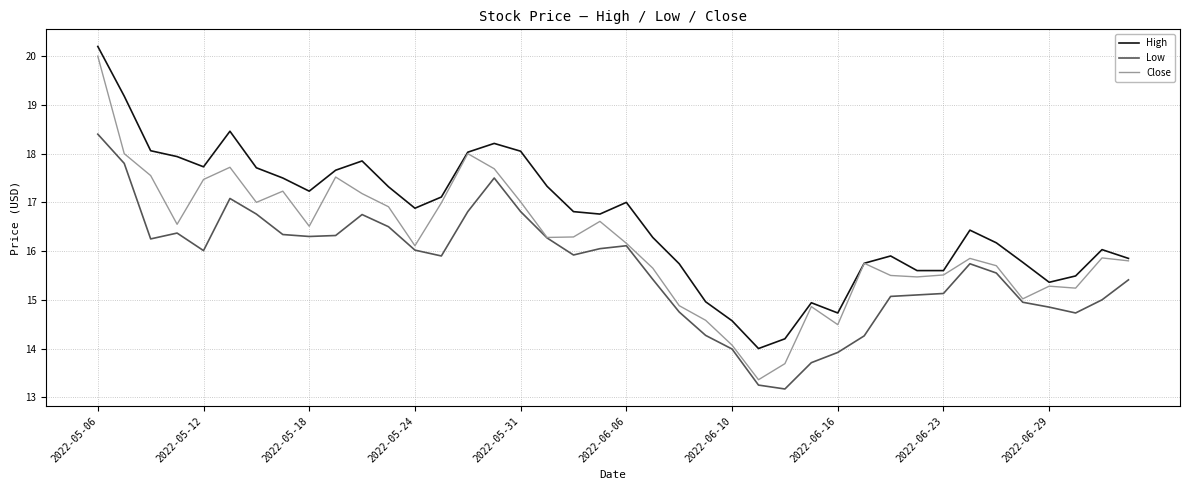

Which series has the largest total across all categories?

High